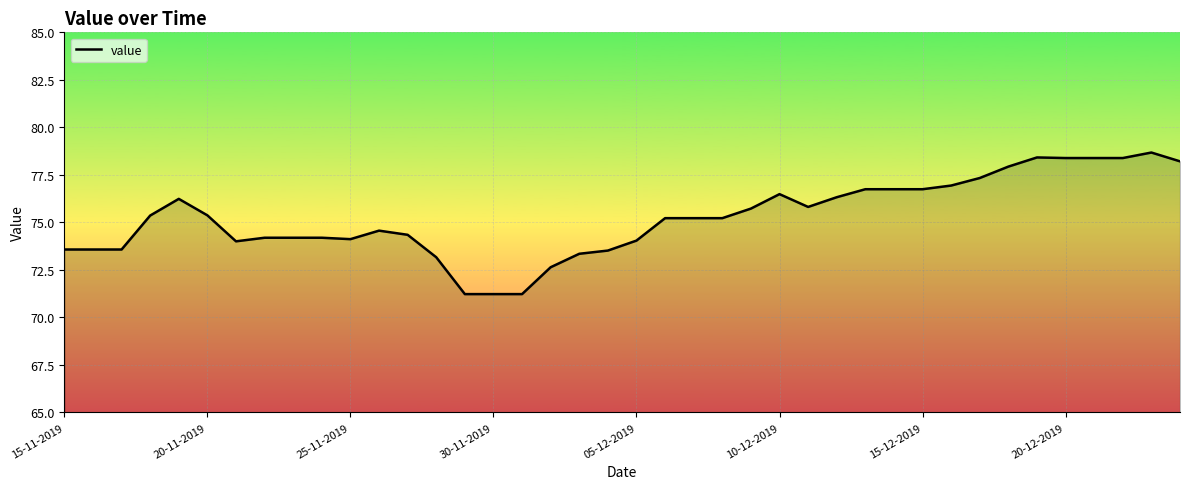

What is the maximum value shown in the chart?

78.7